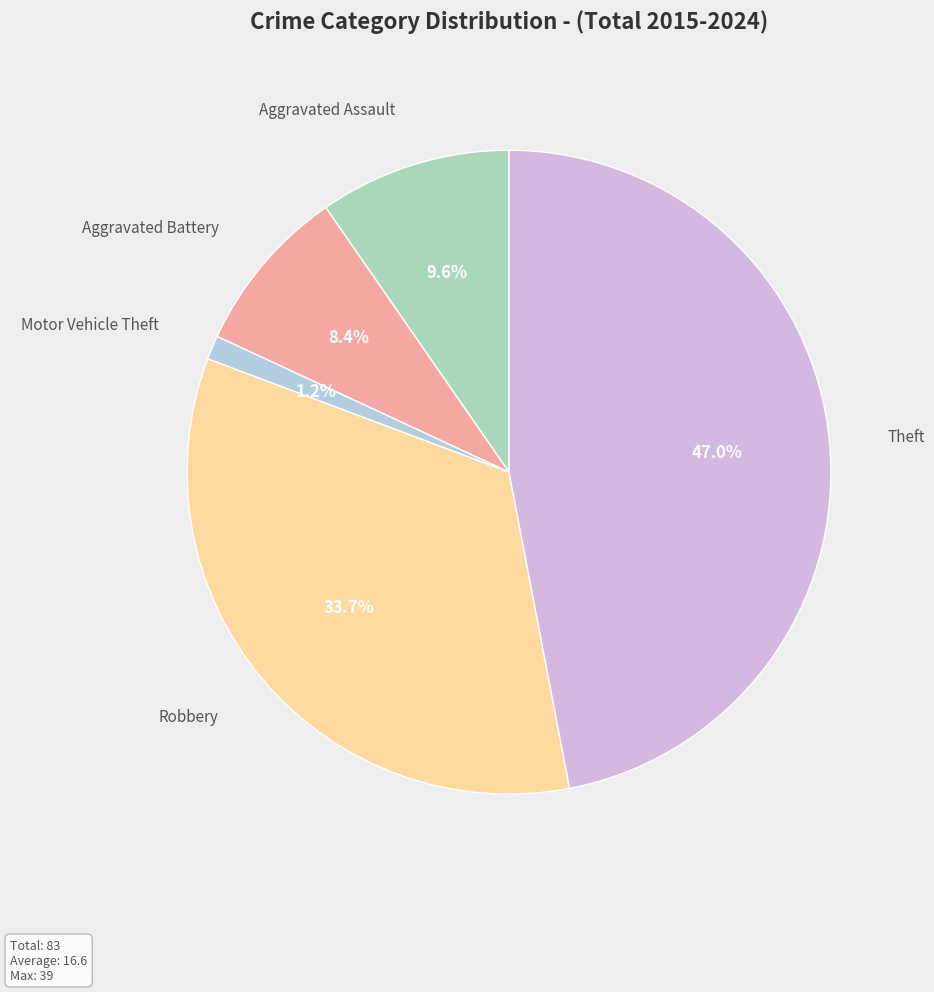

Count the number of slices in the pie.

5